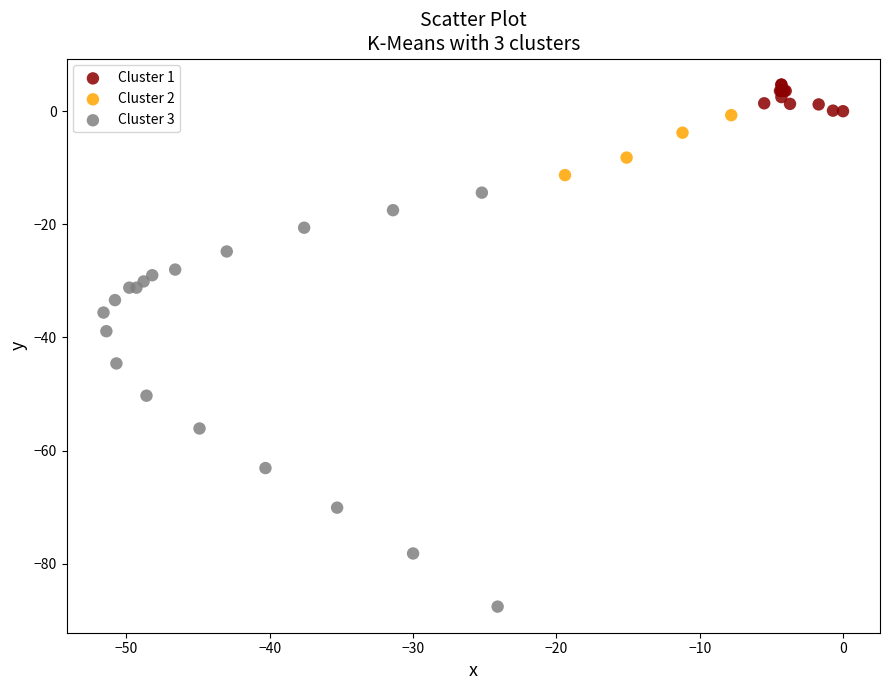

Which series reaches the maximum Y coordinate?

Cluster 1